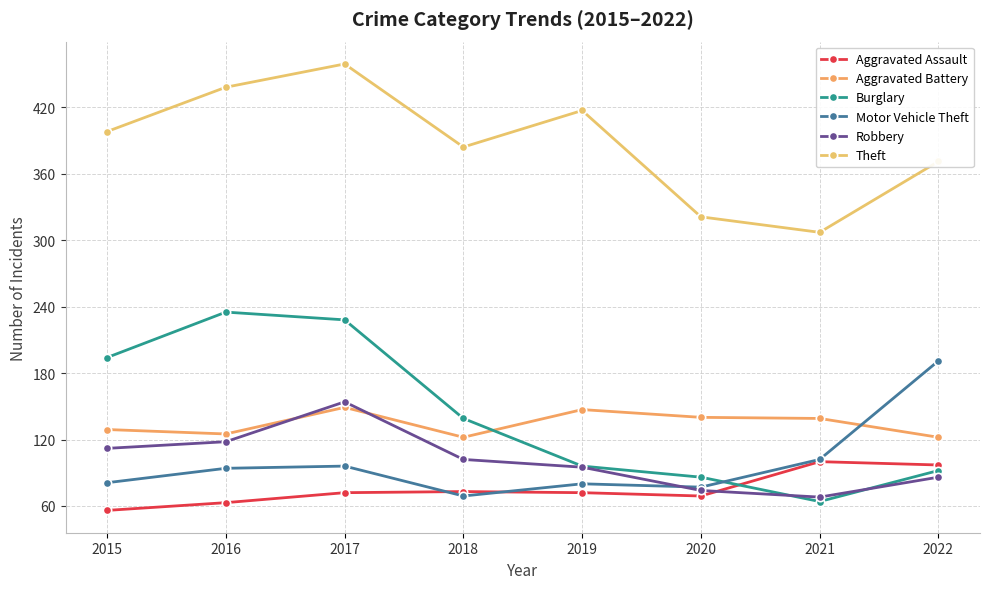

What is the value of the Burglary point at the 5th from the left?

96